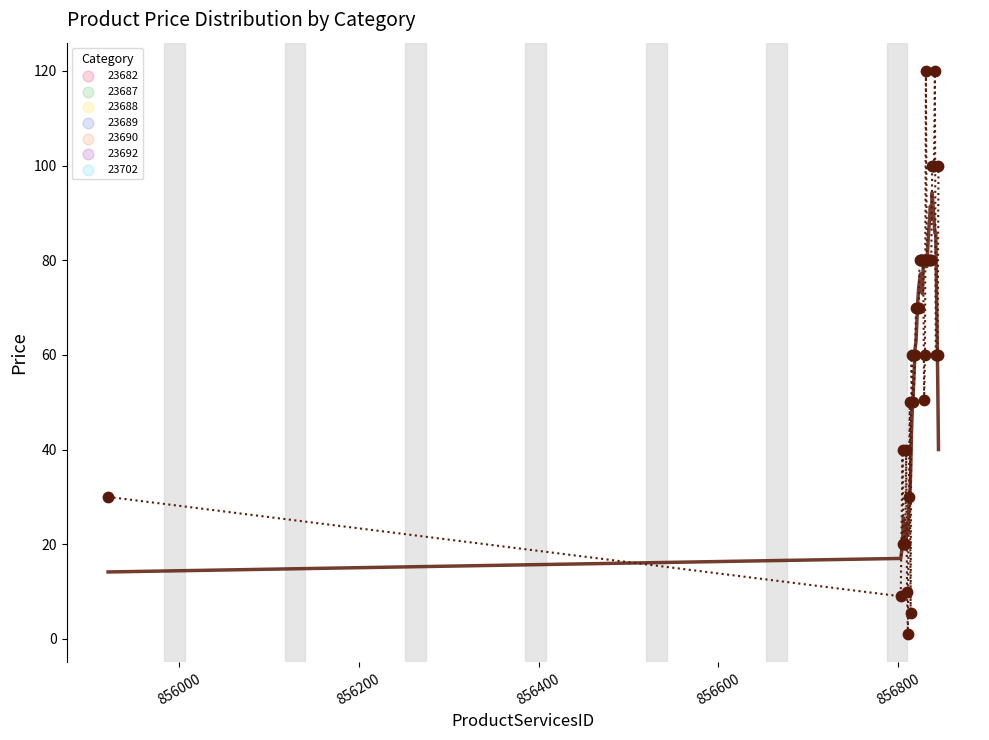

What is the greatest value displayed?

120.0